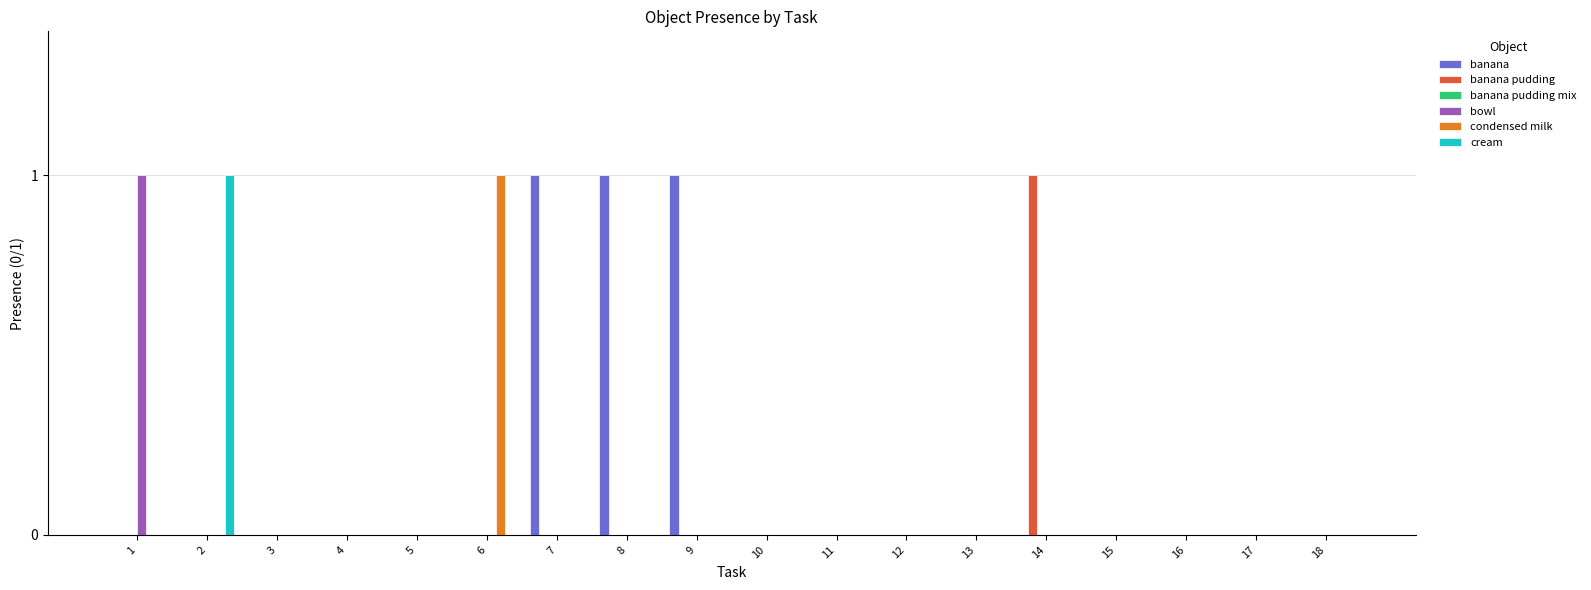

Which series has the largest total across all categories?

banana